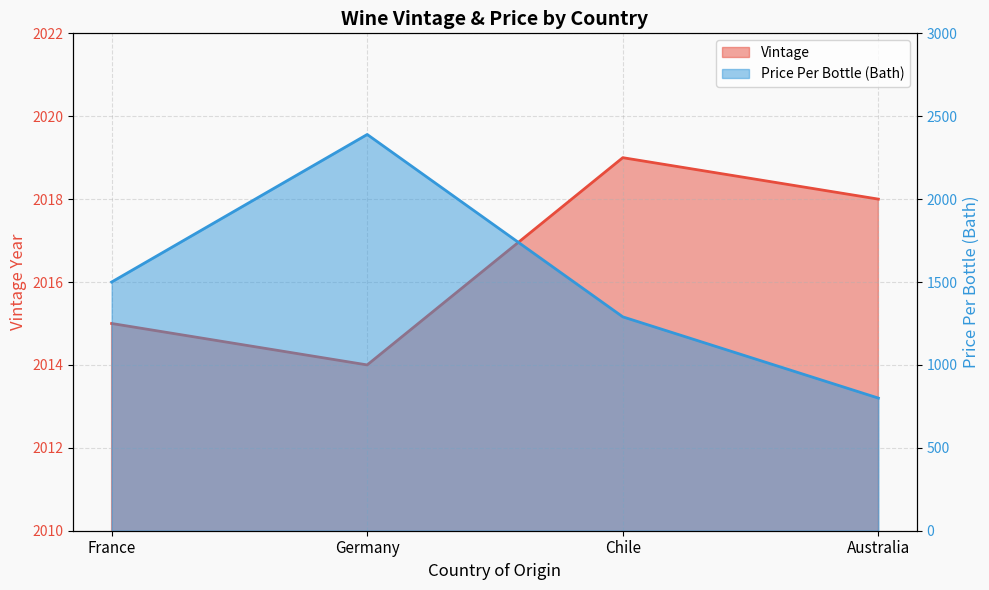

True or false: Price Per Bottle (Bath) and Vintage intersect in this chart.

True